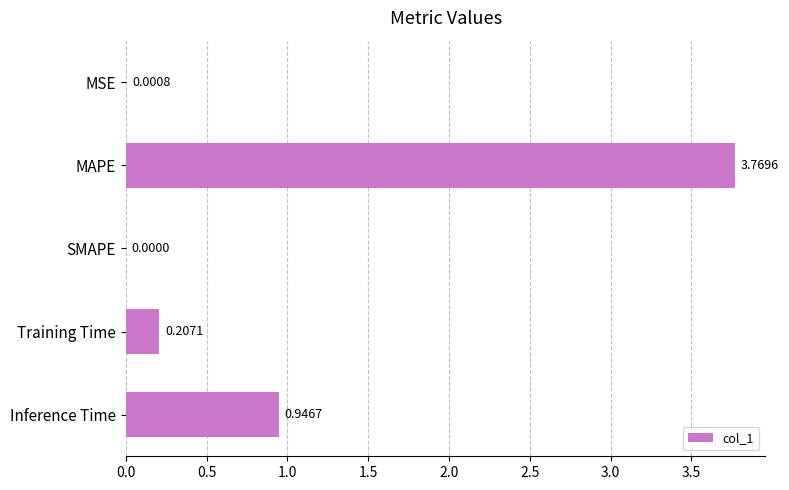

Does the chart contain stacked bars?

No